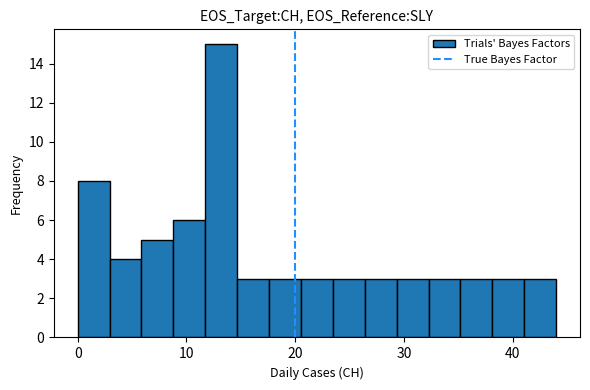

Around what value on the x-axis is the tallest bar? Give the approximate position of its centre, as read against the axis.

13